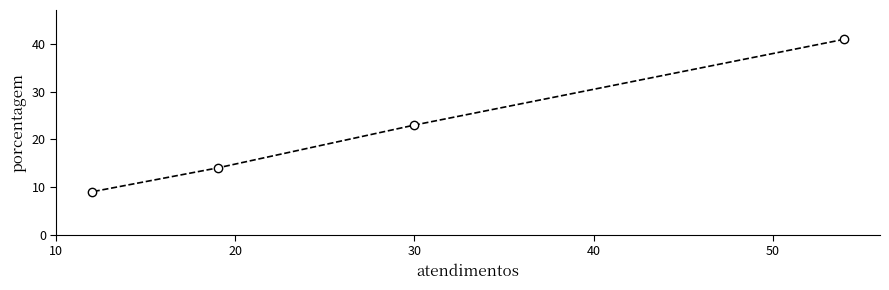

What is the smallest value displayed?

9